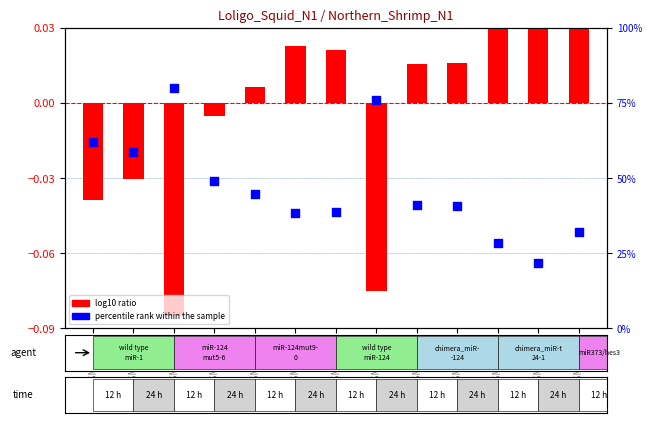

Which series reaches the maximum Y coordinate?

percentile rank within the sample